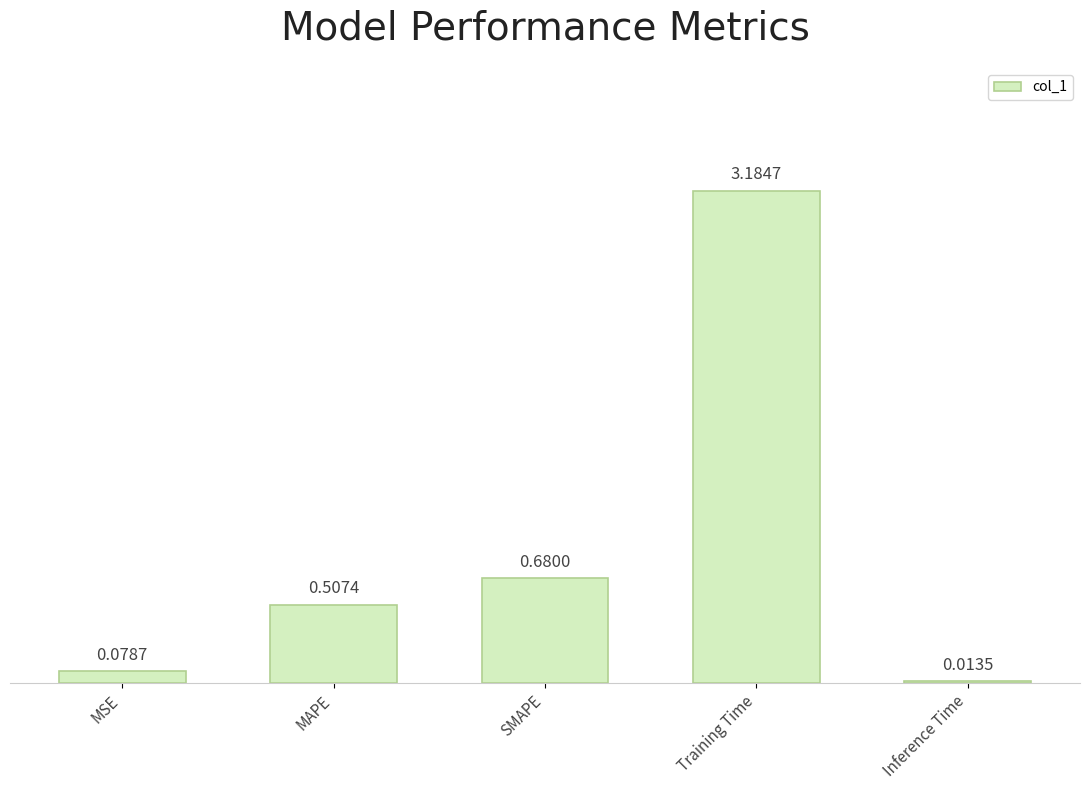

Which category has the lowest value across all series?

Inference Time